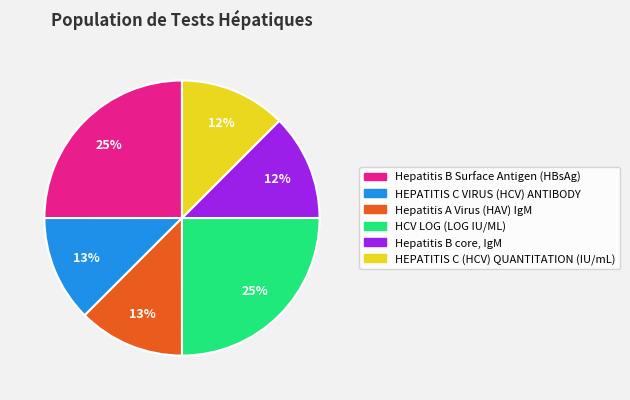

To the nearest percent, what is the average slice percentage?

17%